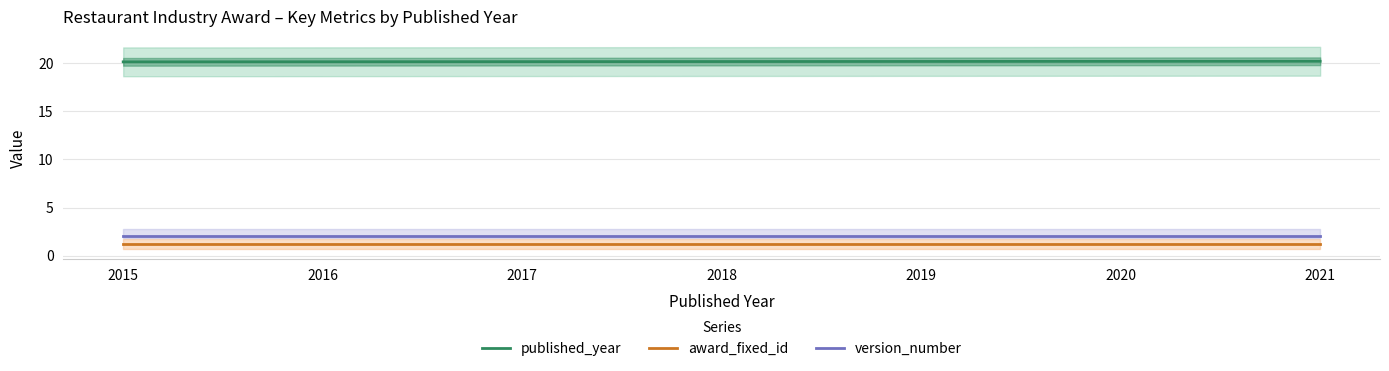

What is the total value across all series at 2021?

23.4